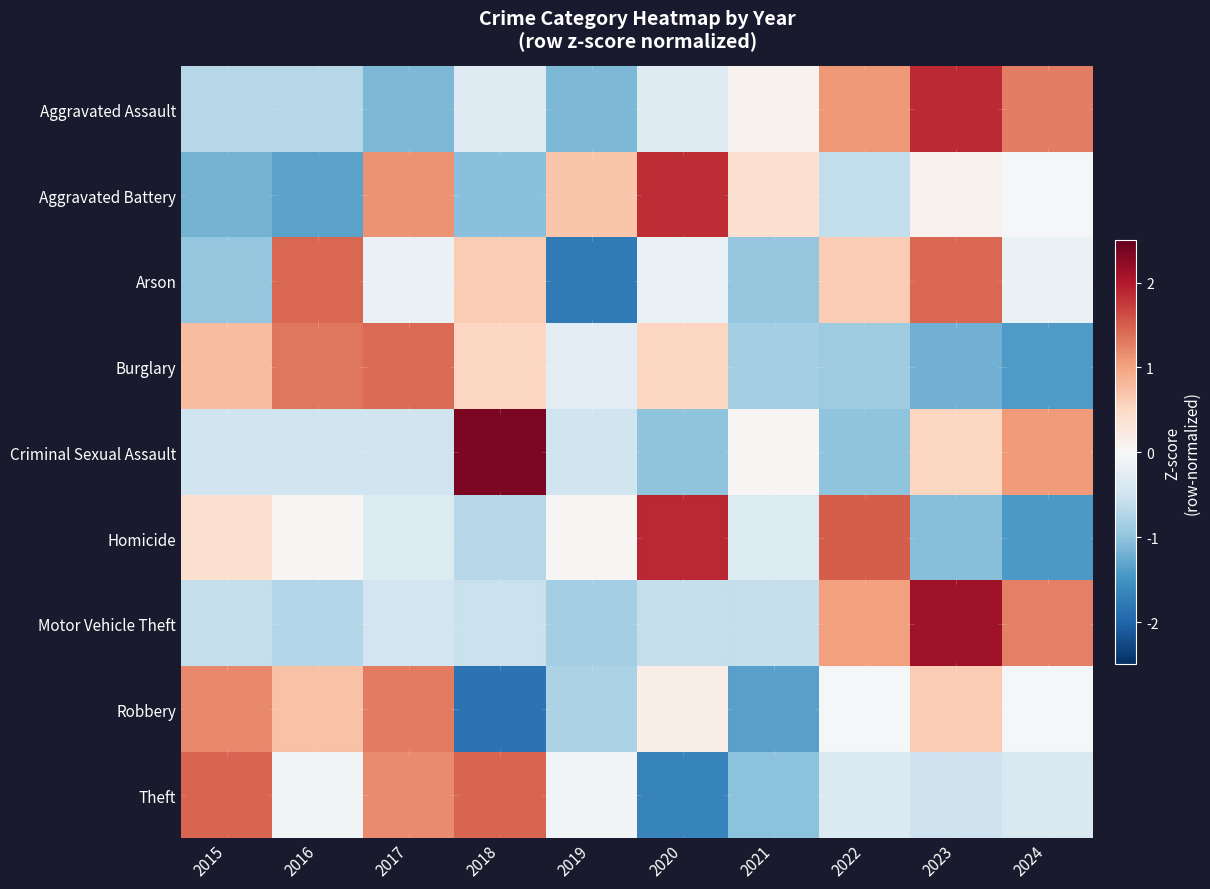

Which has a higher value, 2020 or 2017?

2020